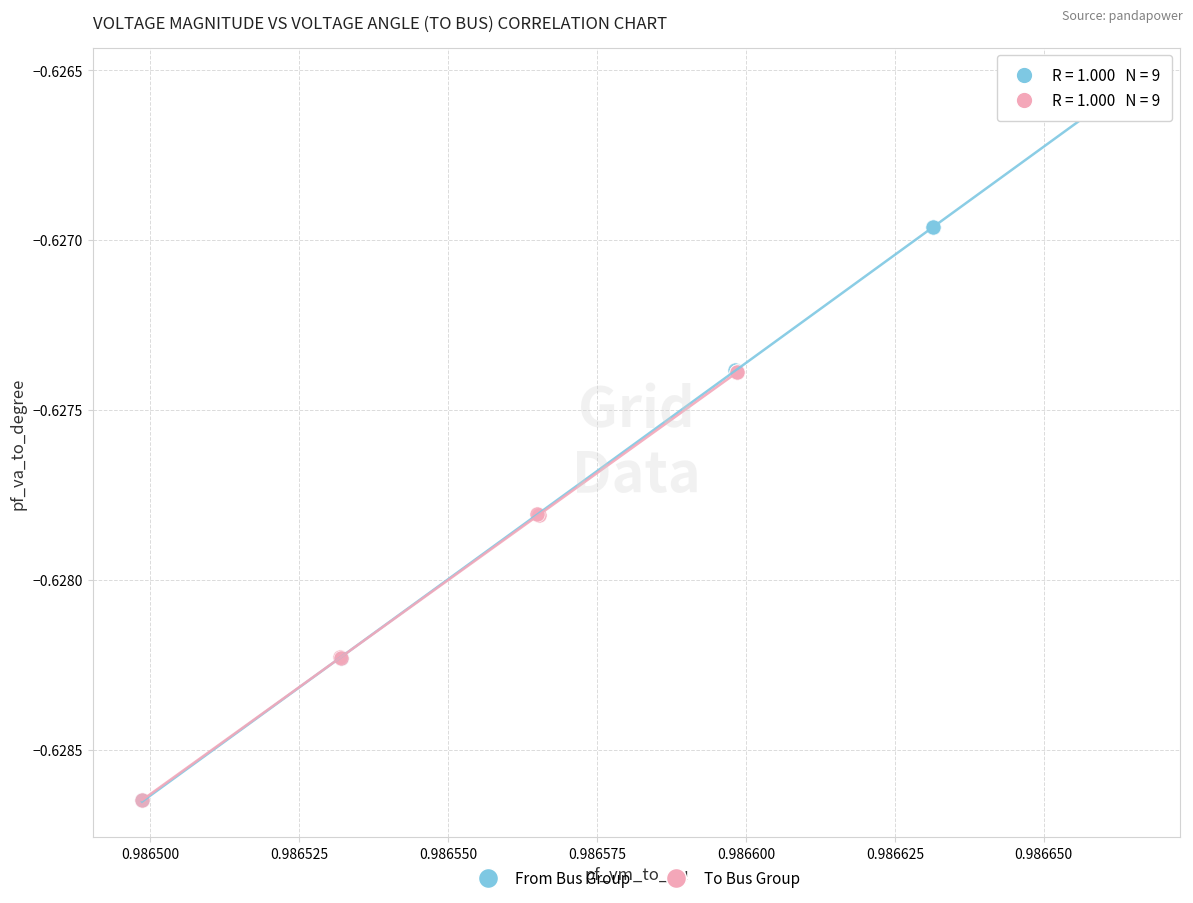

Which series reaches the maximum Y coordinate?

From Bus Group